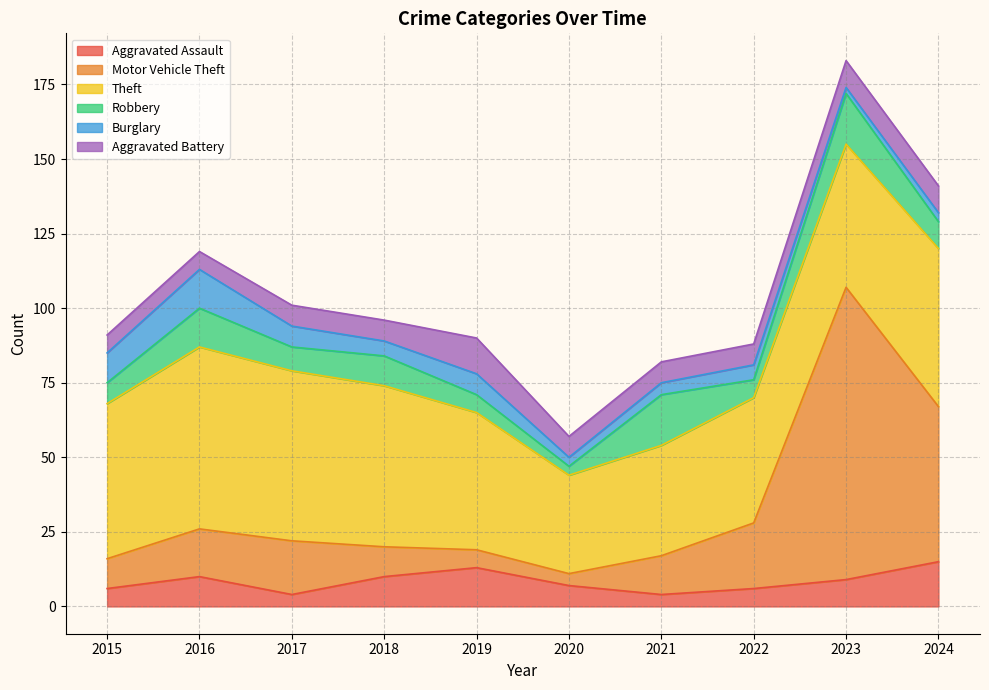

What is the spread (max minus min) of values at 2024?

50